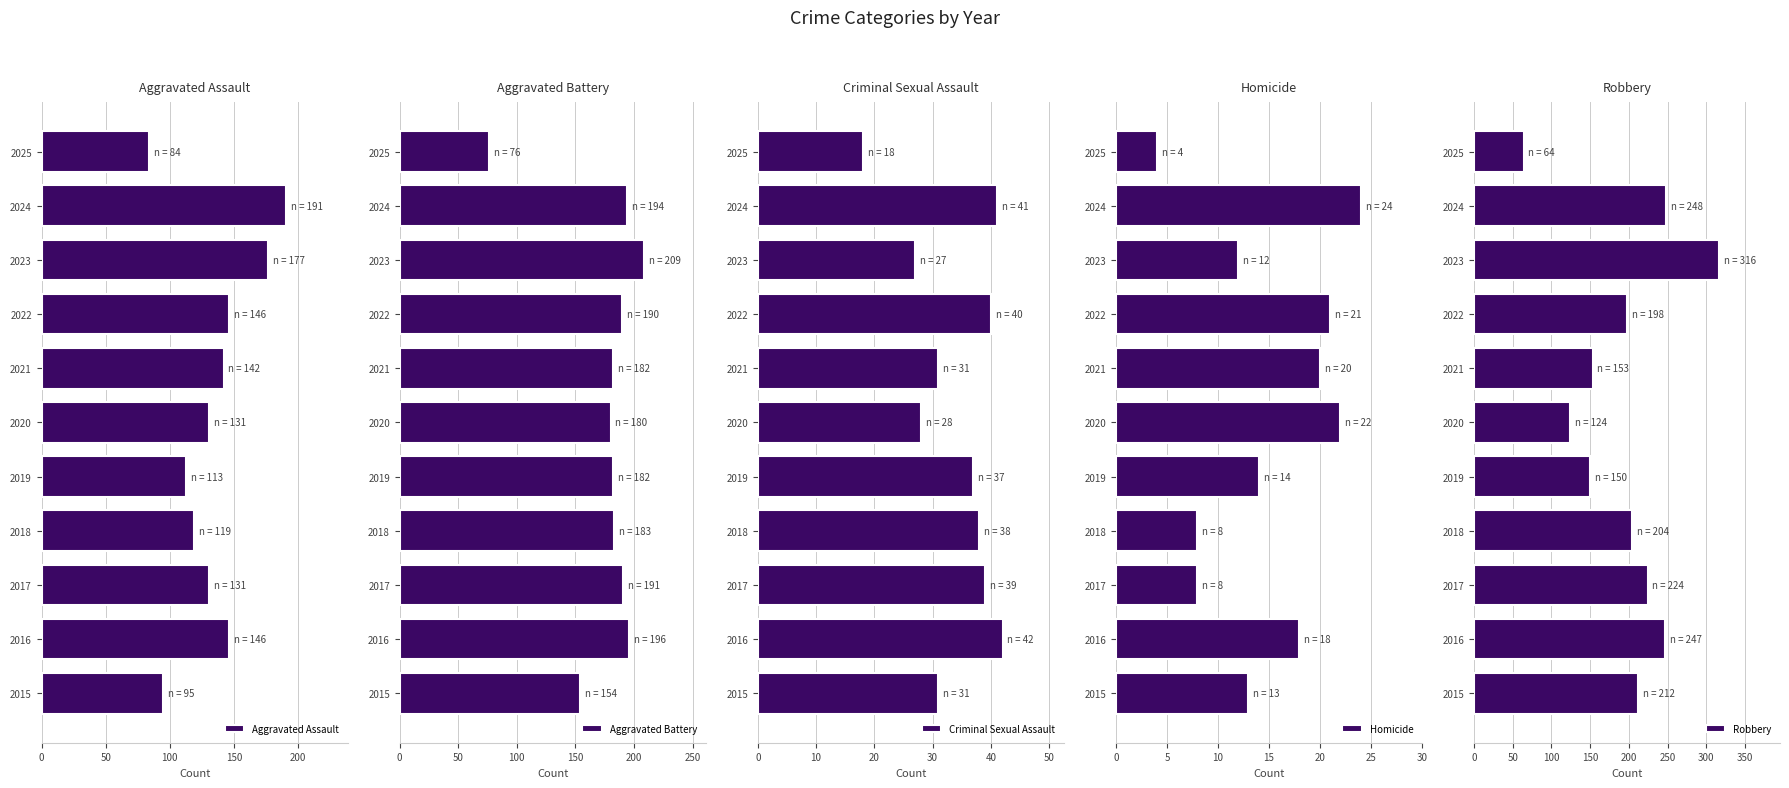

Which category has the lowest value in the Aggravated Assault series?

2025